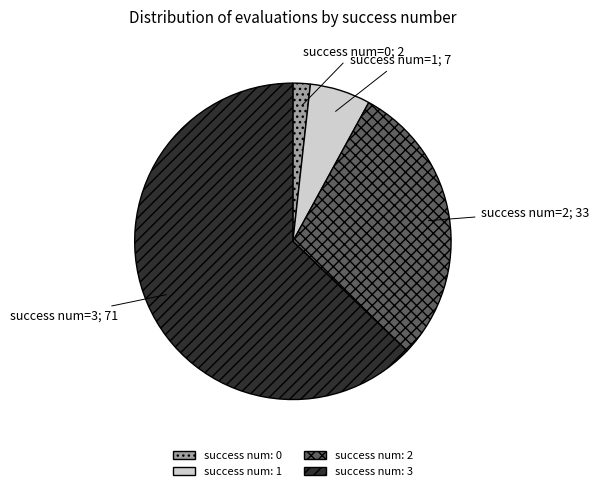

Between success num: 2 and success num: 3, which is larger?

success num: 3